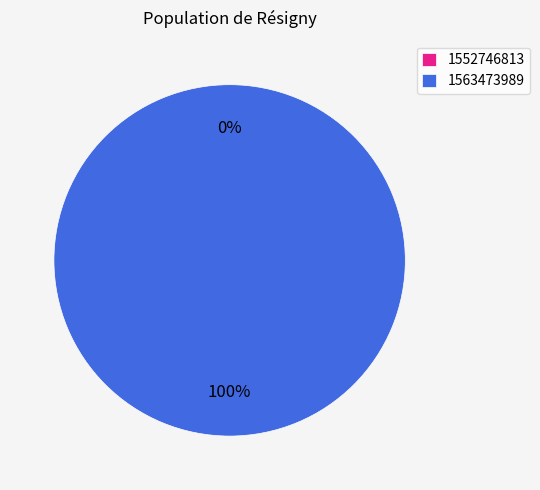

Which slice is the largest?

1563473989